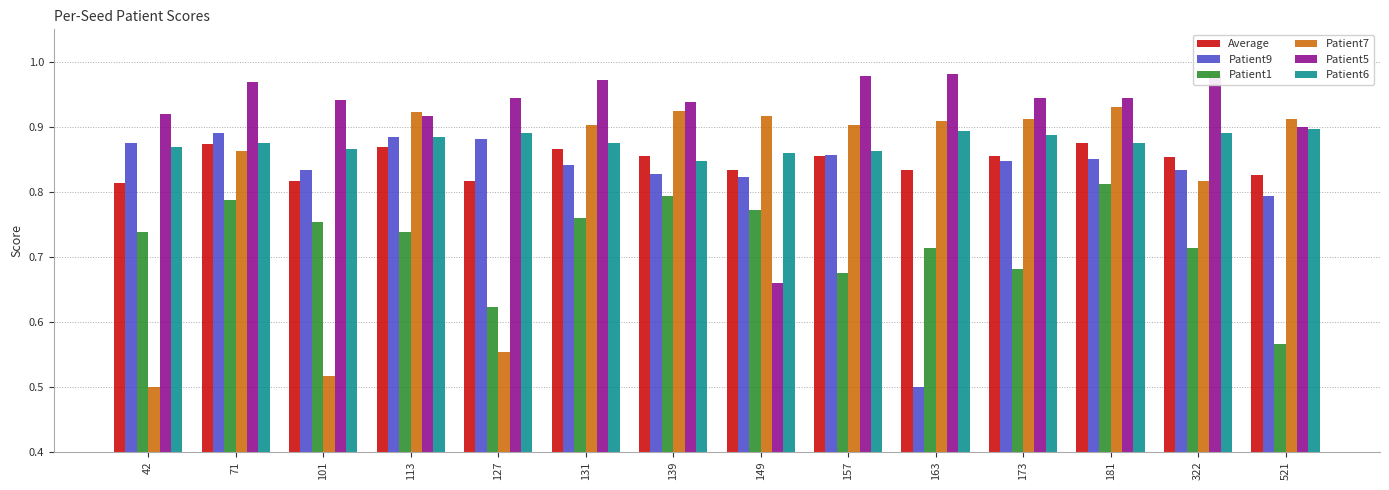

What is the sum of the Patient9 values at 42 and 149?

1.7